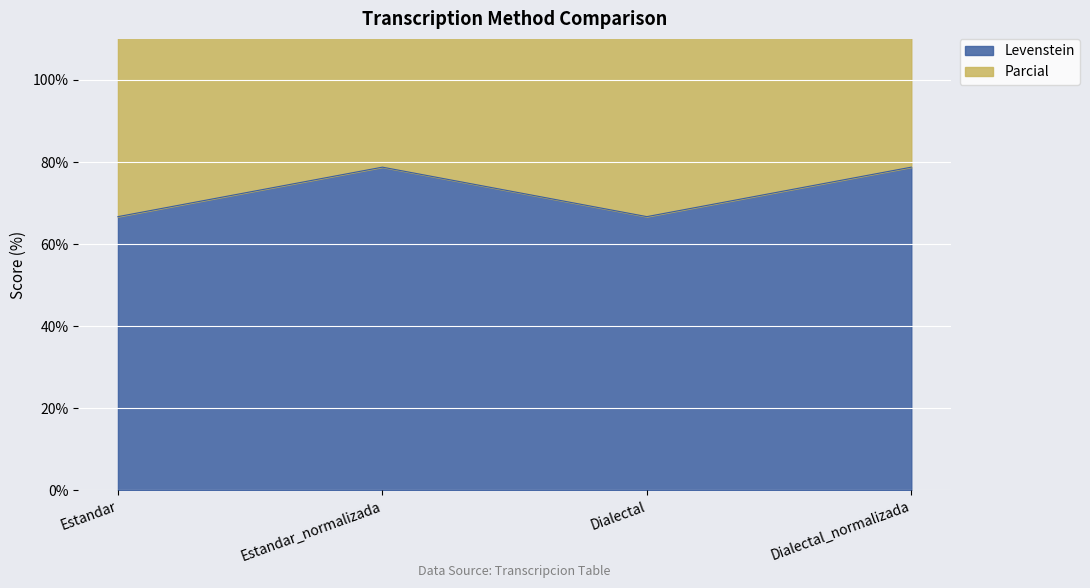

Between Estandar_normalizada and Dialectal_normalizada, which is larger?

Estandar_normalizada